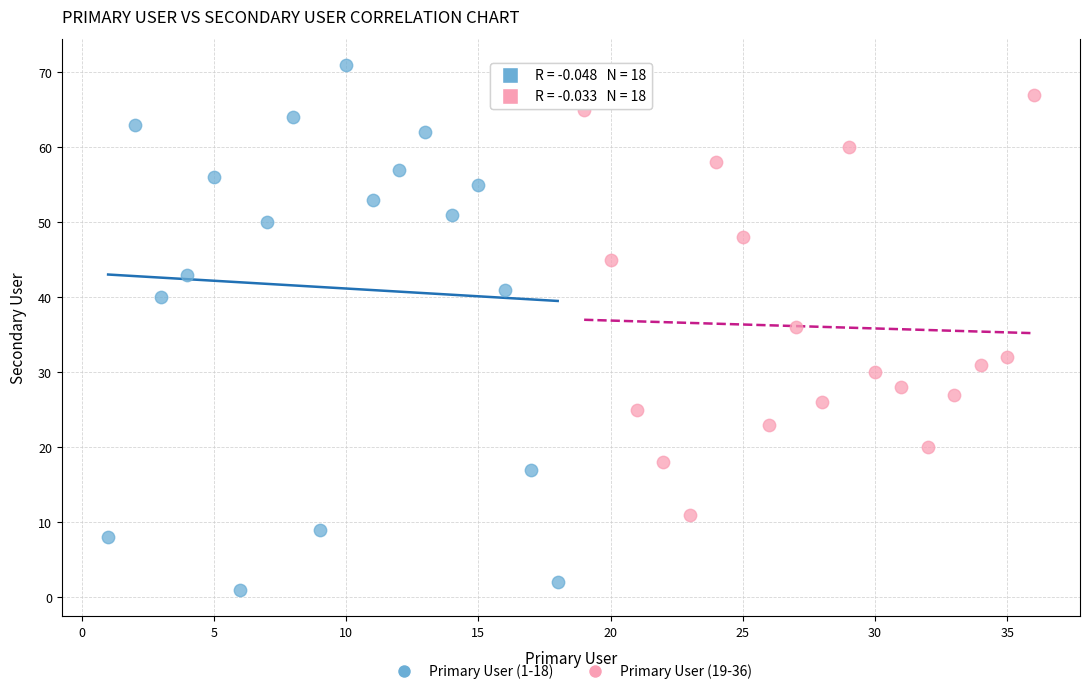

Which series has the largest Y range (max minus min)?

Primary User (1-18)